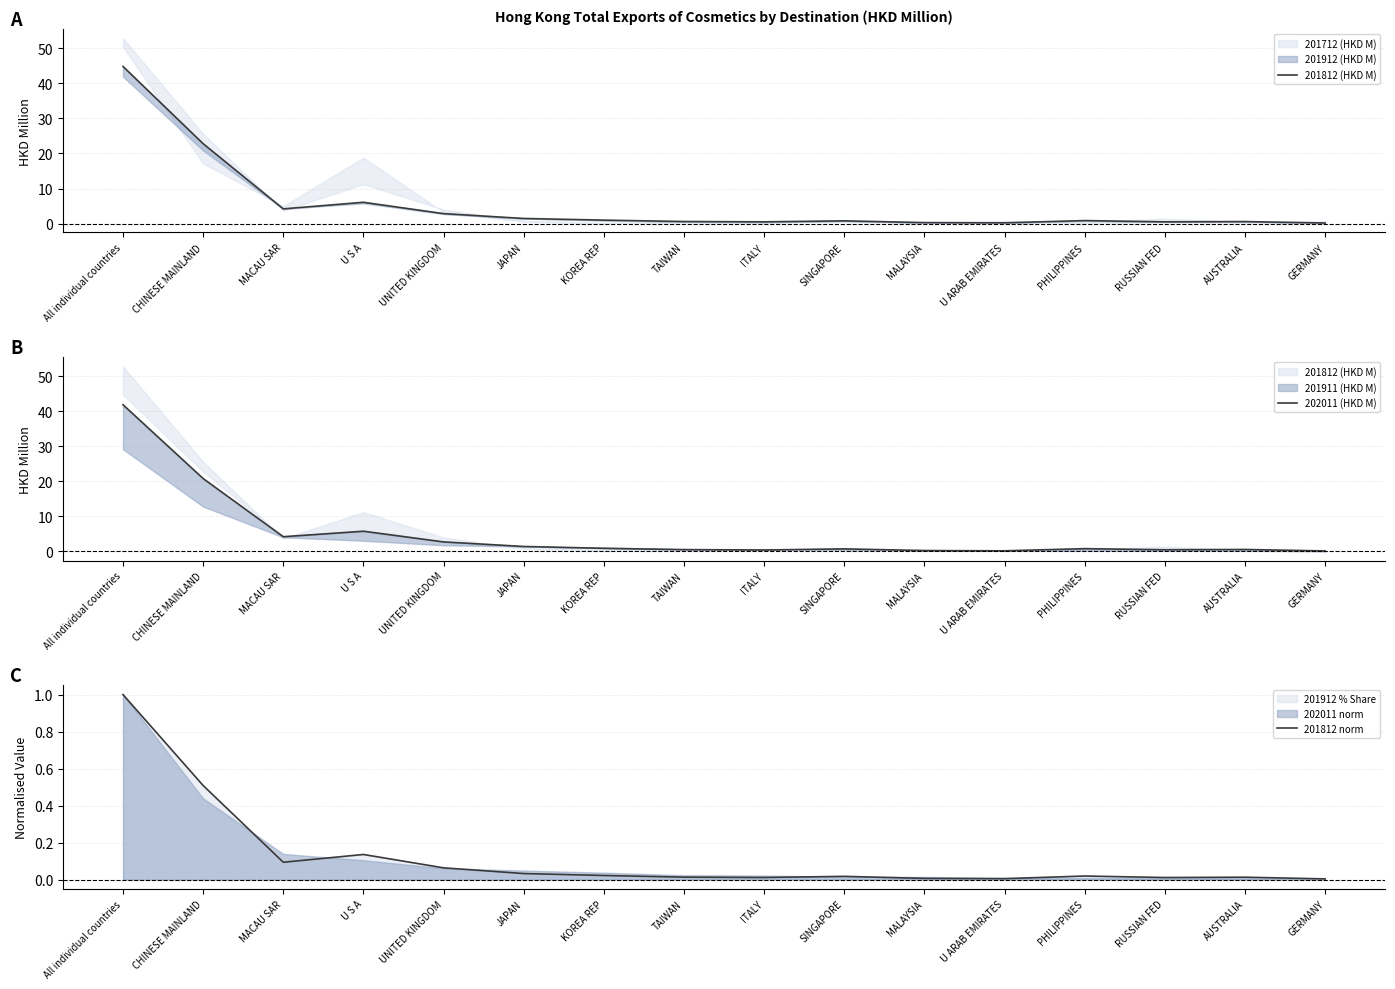

What is the difference between the highest and lowest values at All individual countries?

43.8